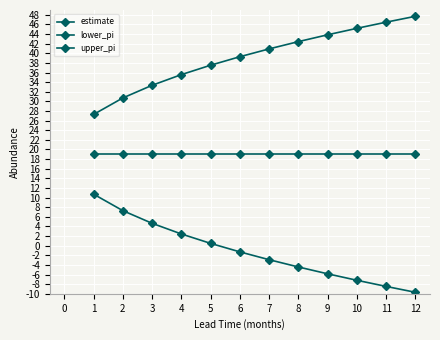

Rank the categories by estimate value from lowest to highest.

1, 2, 3, 4, 5, 6, 7, 8, 9, 10, 11, 12